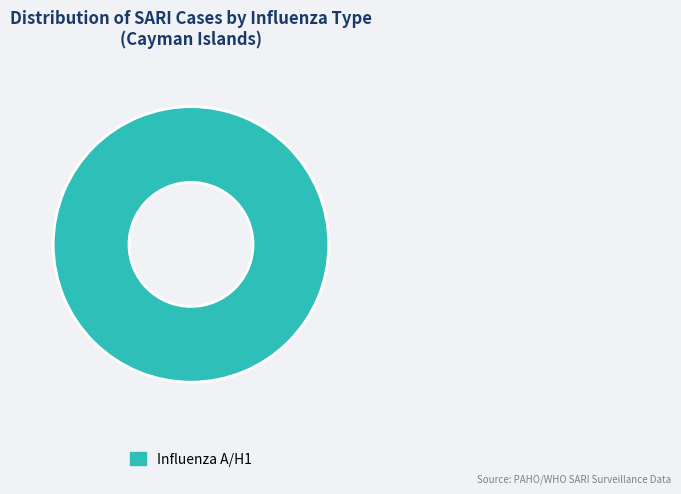

Rank the categories by value from highest to lowest.

Influenza A/H1